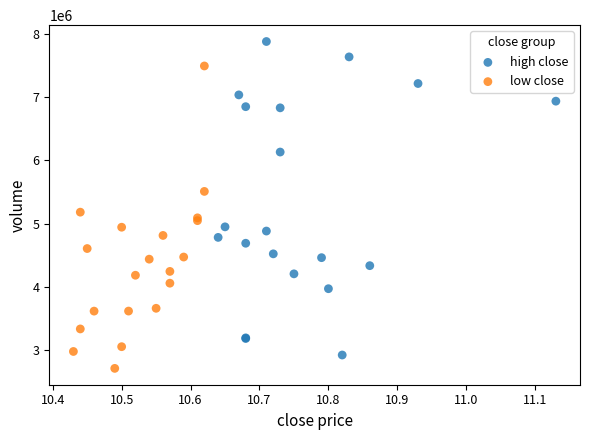

Which series has the largest Y range (max minus min)?

high close